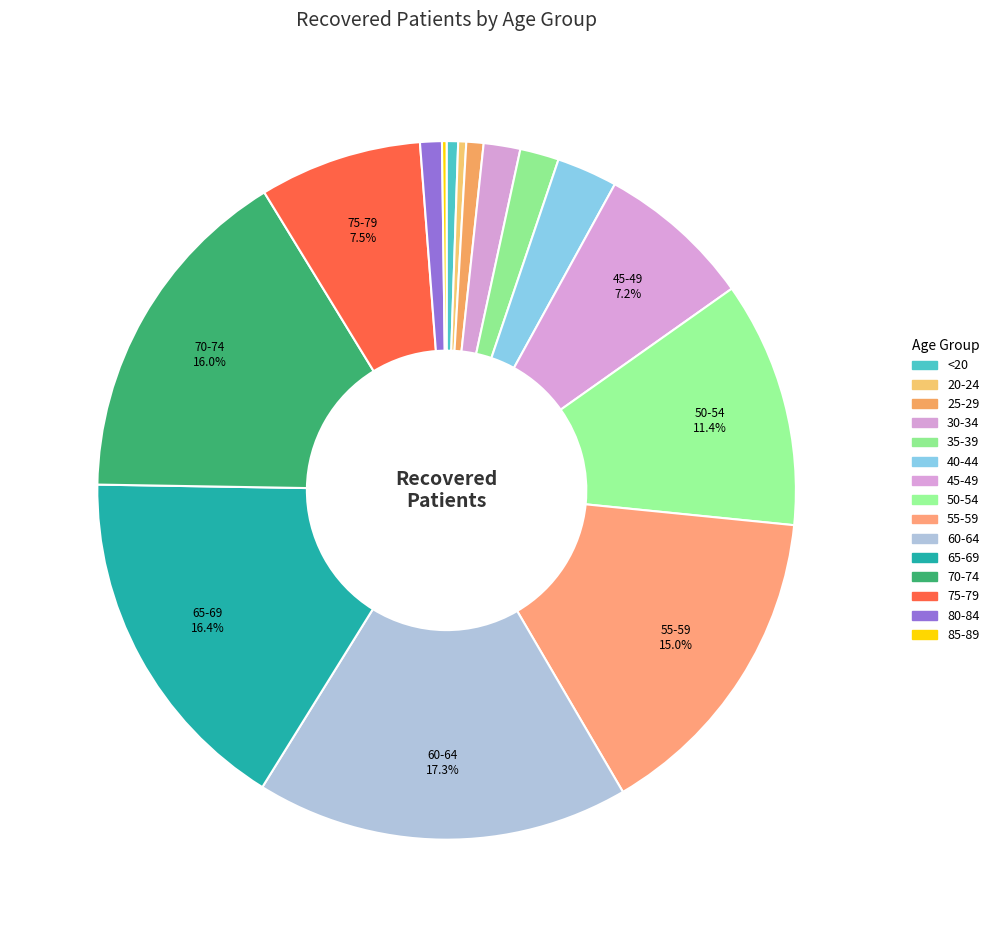

To the nearest percent, what is the difference between the largest and smallest slice percentages?

17%